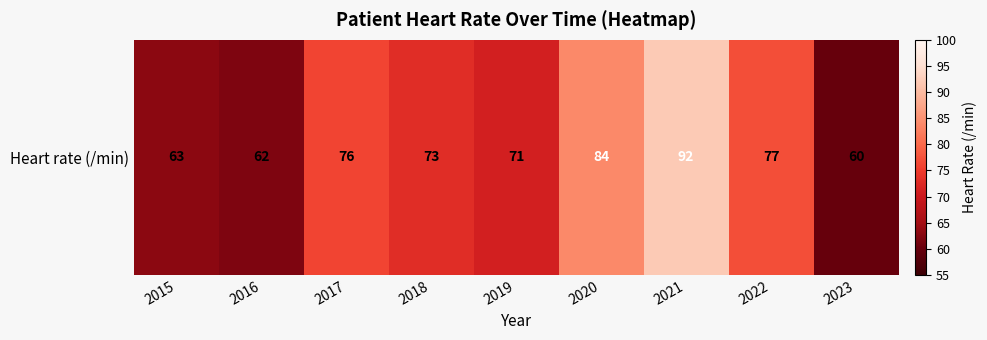

Between 2022 and 2015, which is larger?

2022